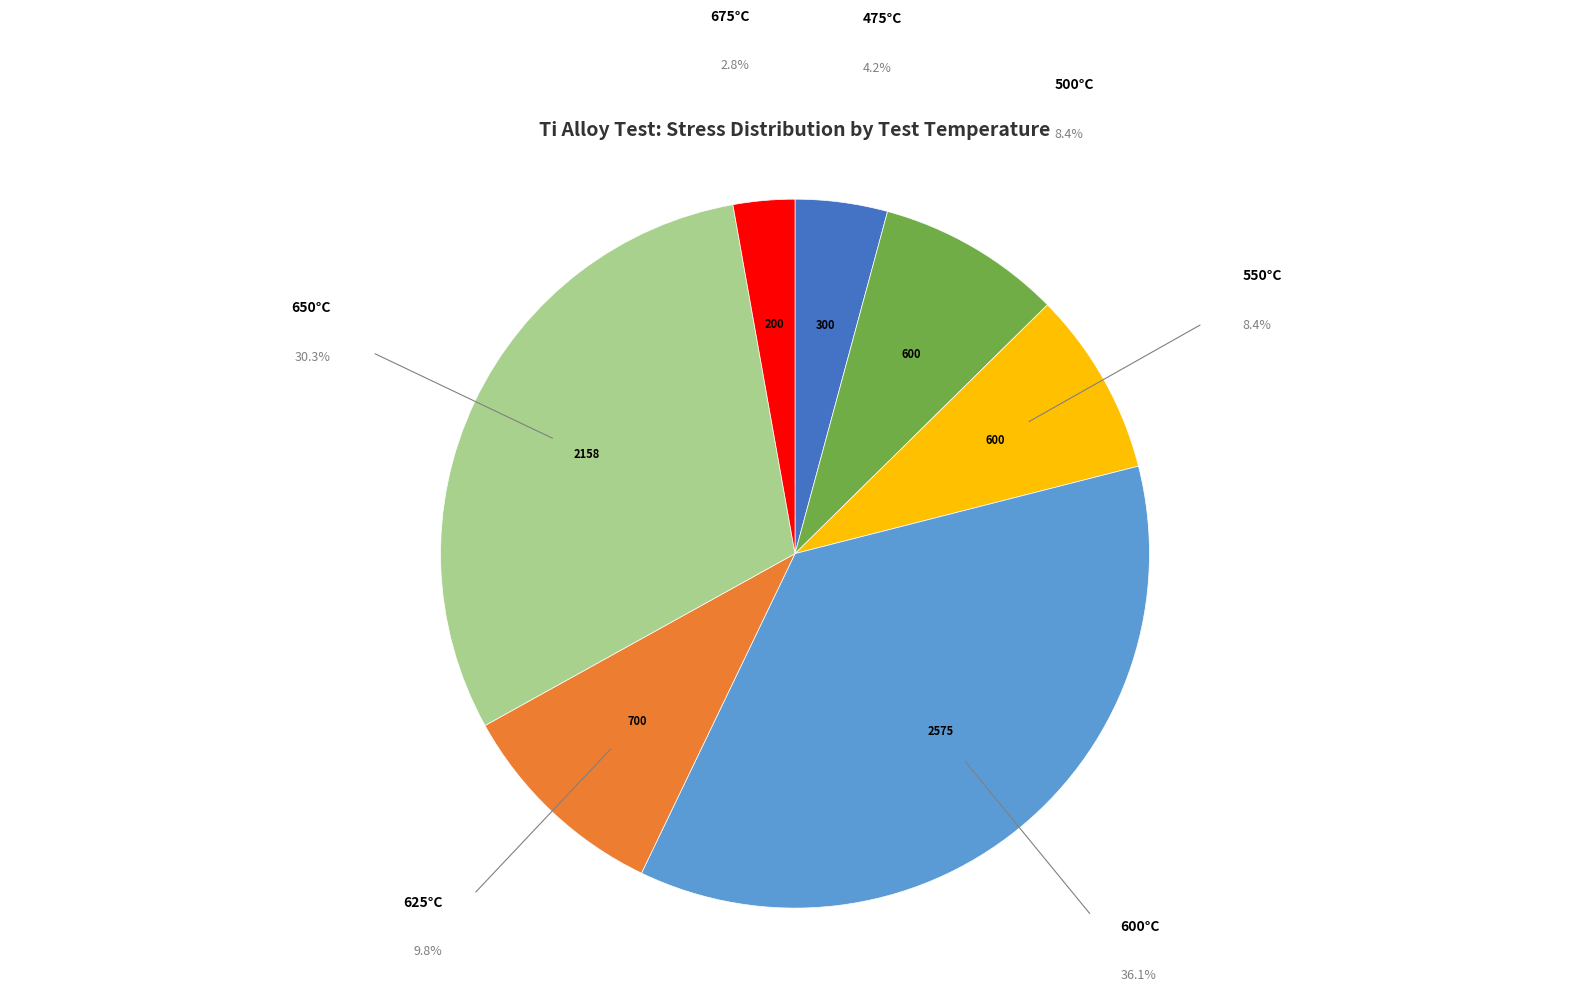

Is there any slice that represents more than half of the pie?

No